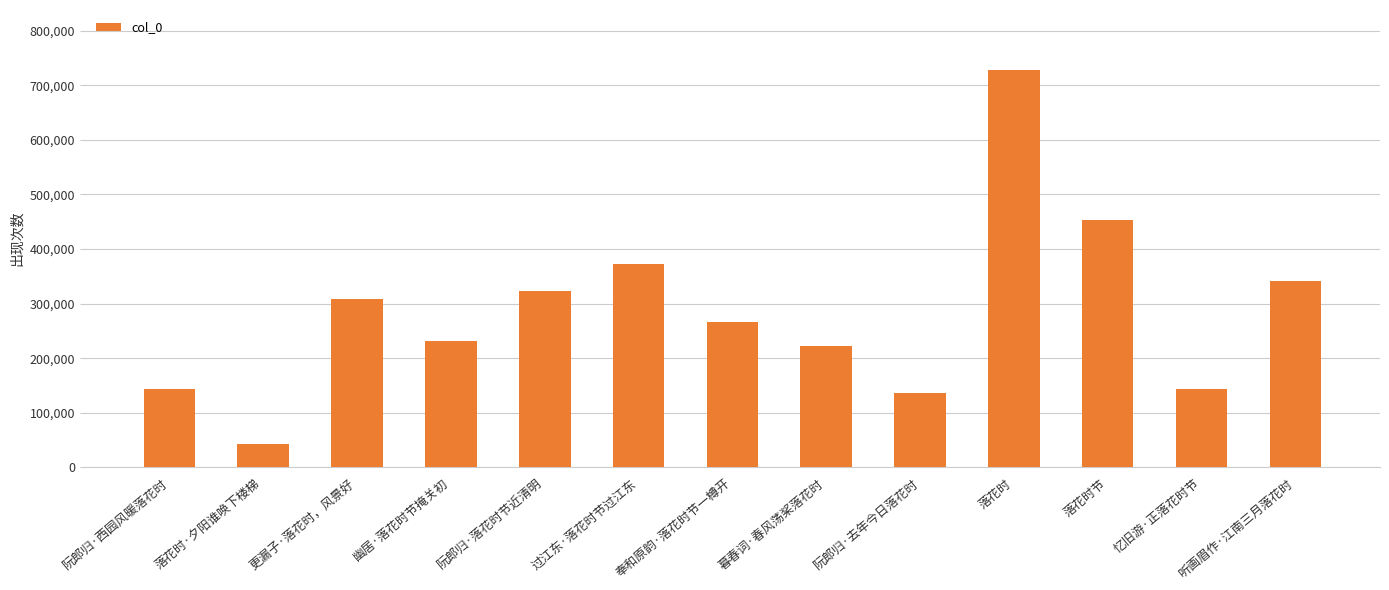

What is the change in value from 过江东·落花时节过江东 to 听画眉作·江南三月落花时?

-31890